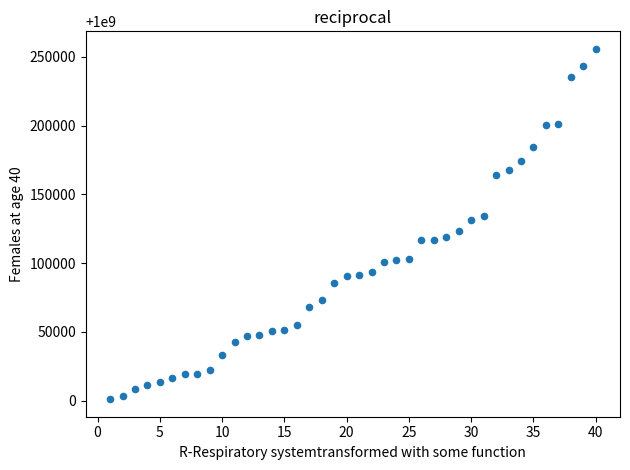

What is the range of X values (max minus min)?

39